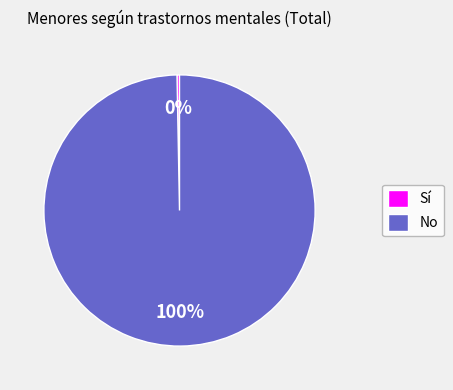

Count the number of slices in the pie.

2